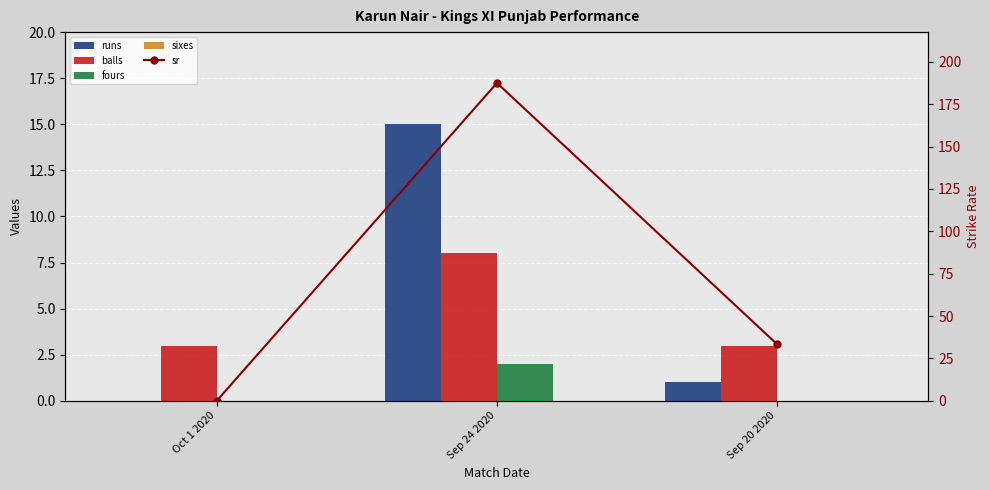

What position from the right is Oct 1 2020?

3